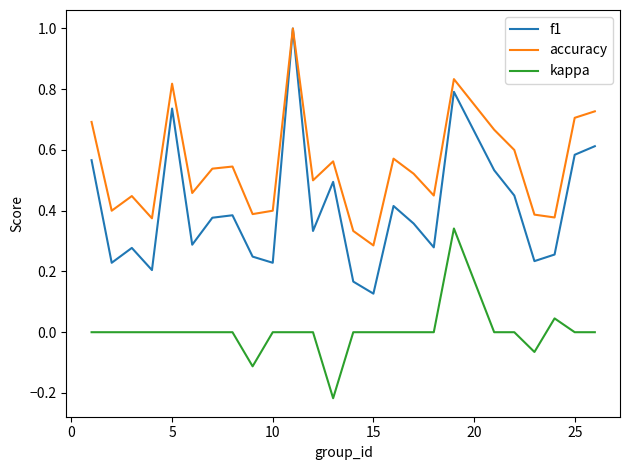

True or false: kappa and accuracy cross at least once.

False